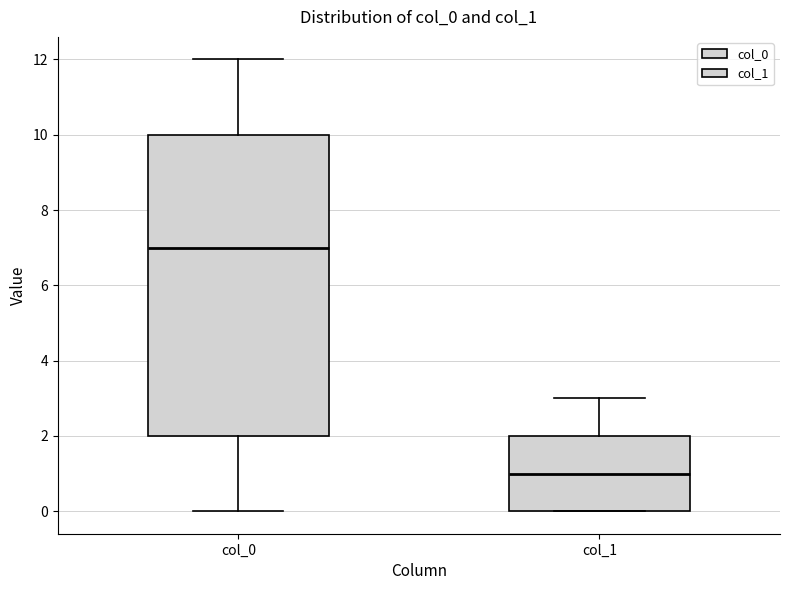

Where does the upper whisker of the box for col_1 end on the y-axis? The values are not printed on the chart, so give them approximately, as read against the axis.

3